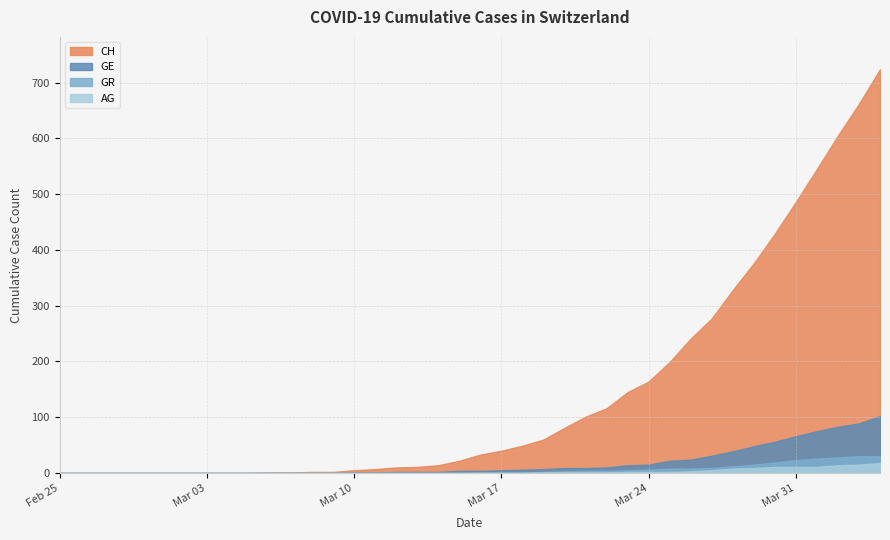

True or false: CH has more than 1 points higher than both neighbors.

False